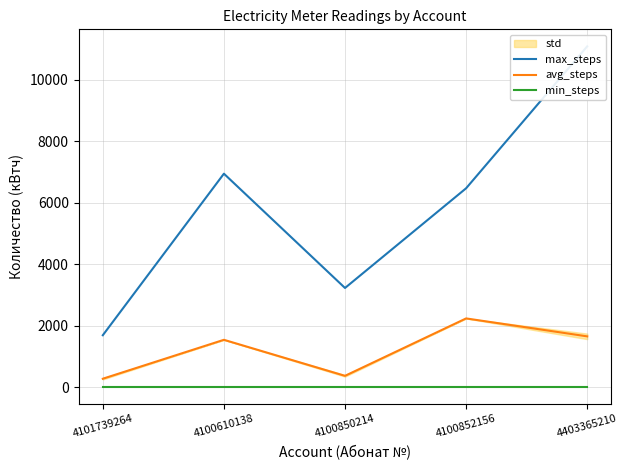

At 4101739264, list the series in order from smallest to largest.

min_steps, avg_steps, max_steps